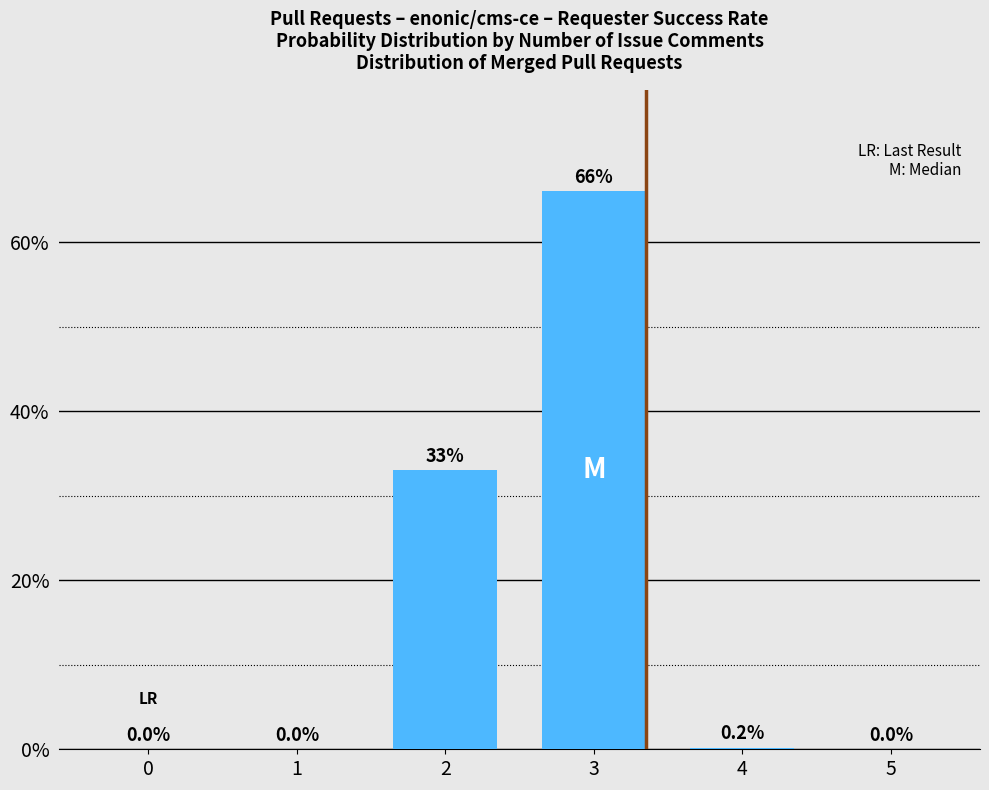

How many bars are there in total?

6